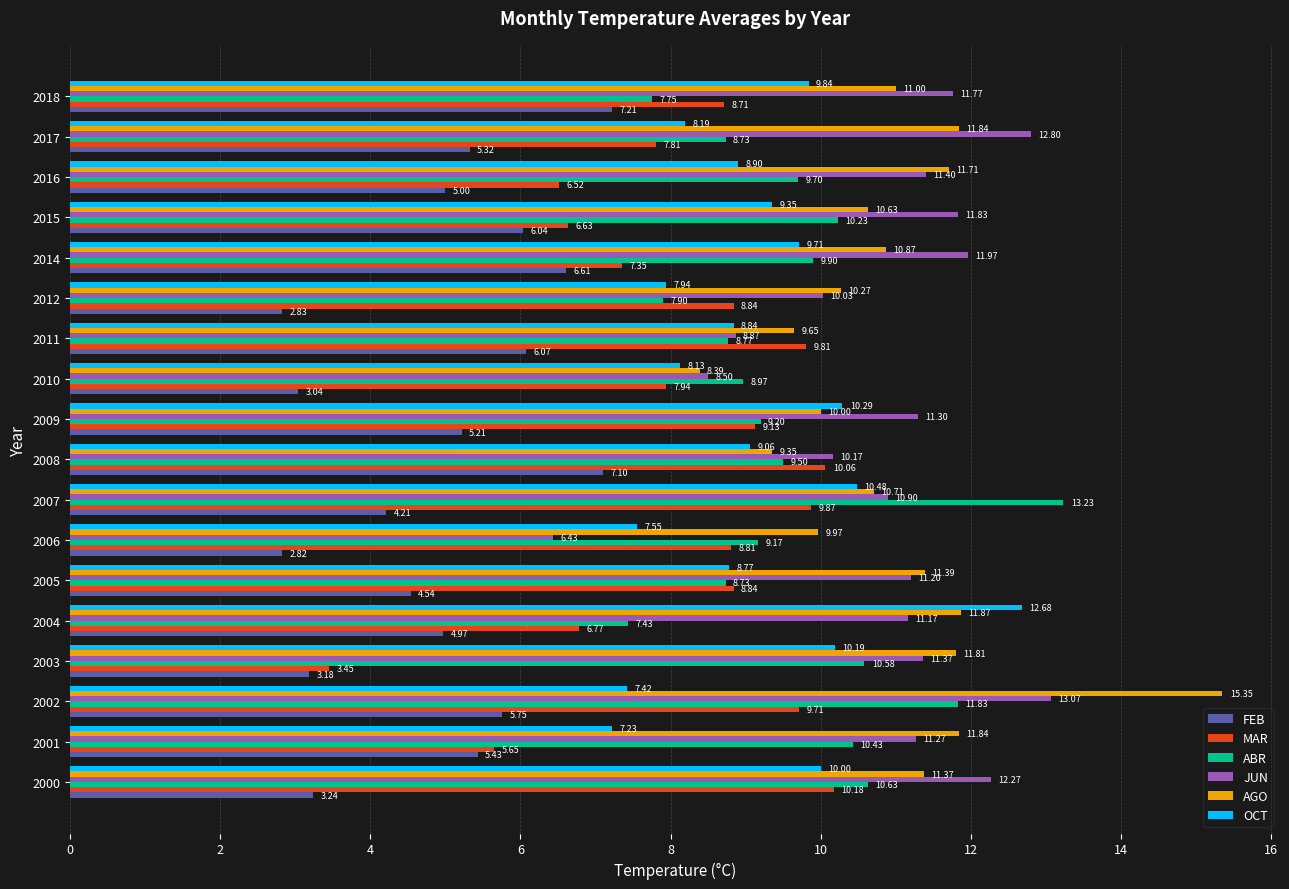

What is the greatest value displayed?

15.4